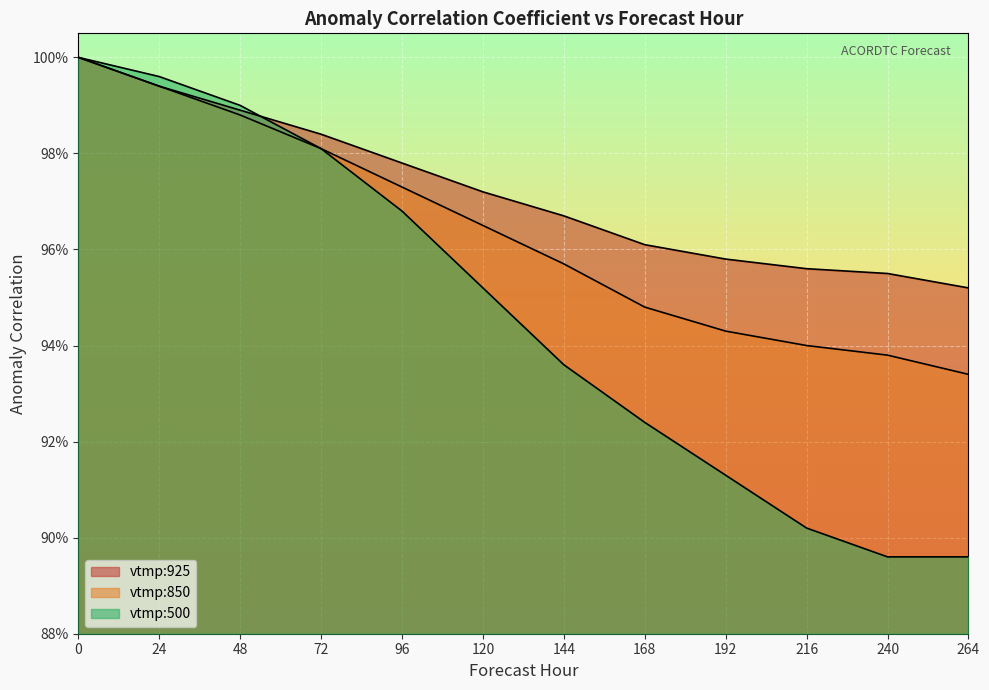

Which label corresponds to the smallest value in the chart?

240